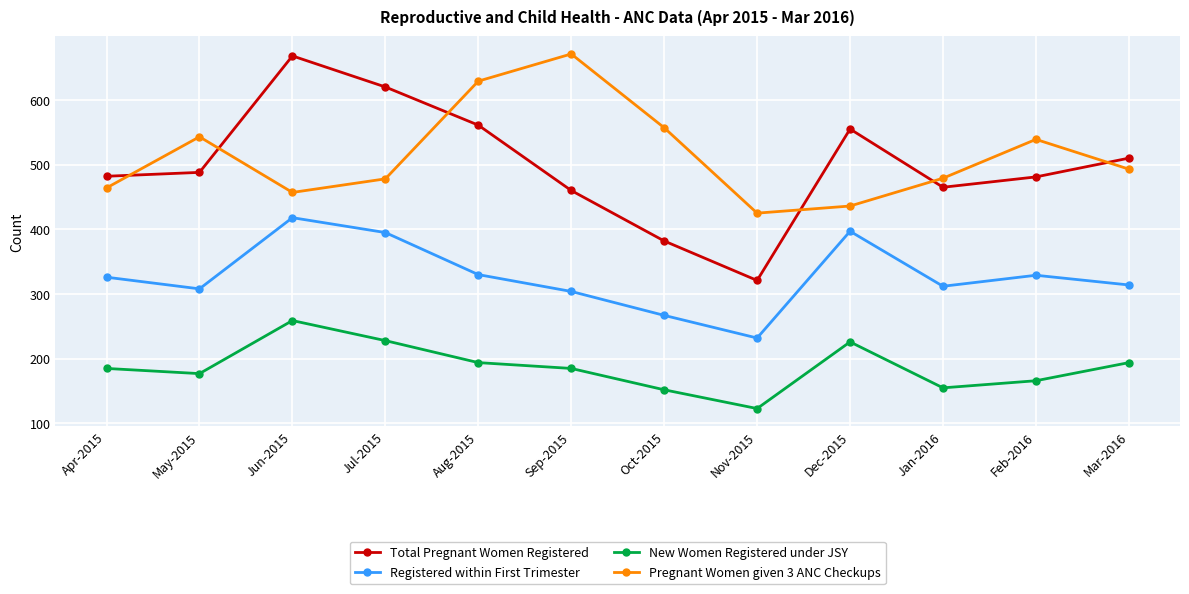

Which category has the lowest value in the New Women Registered under JSY series?

Nov-2015